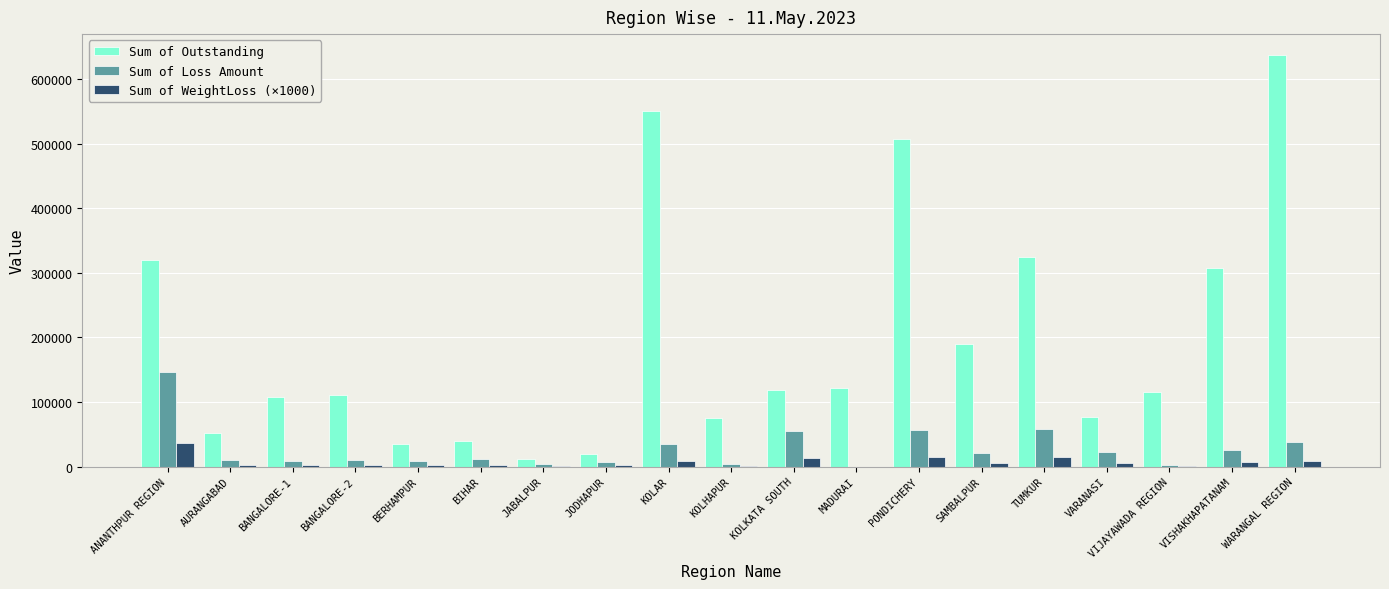

Count the number of data series in this chart.

3